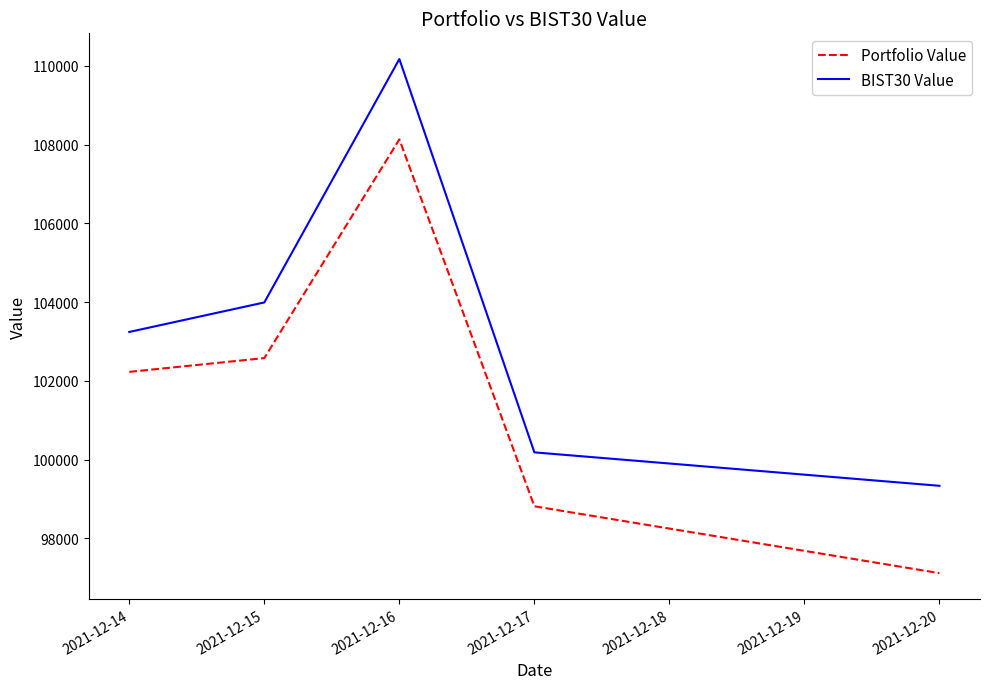

Reading left to right, transcribe all the data shown in this chart.

Portfolio Value: 102228.2	102578.0	108134.4	98812.6	97114.2
BIST30 Value: 103242.5	103992.2	110176.5	100183.0	99333.2